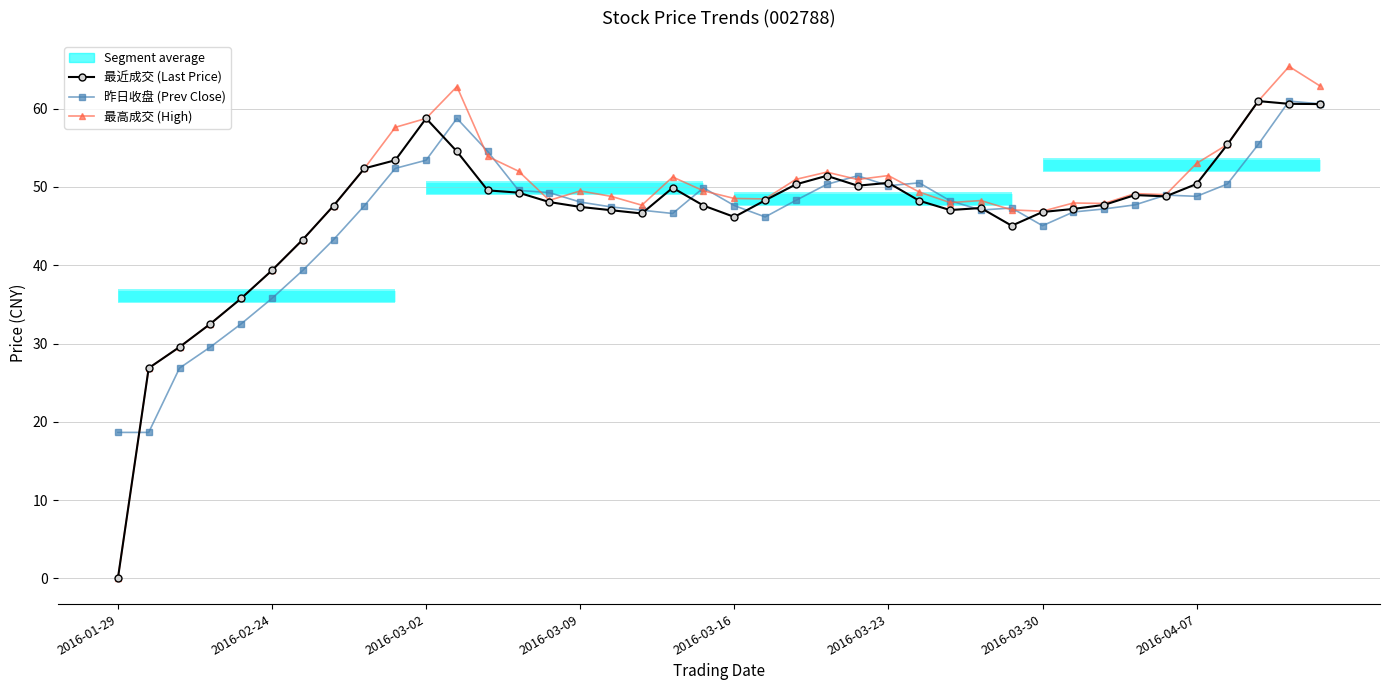

Is the value of 最高成交 (High) at 2016-03-16 greater than the value of 昨日收盘 (Prev Close) at 2016-01-29?

Yes